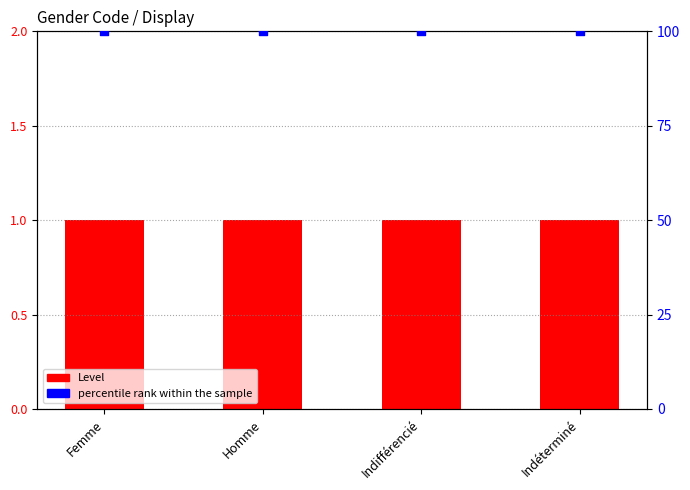

What are all the series names shown in the legend?

Level, percentile rank within the sample